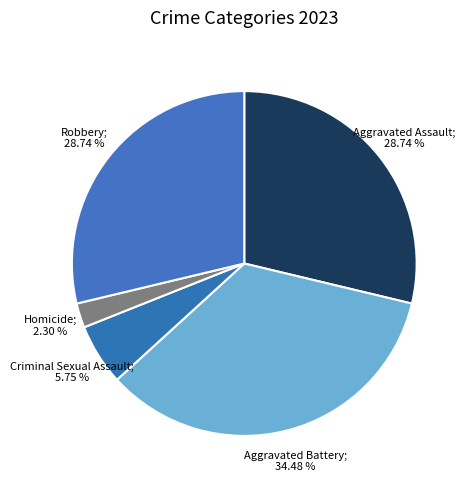

Is it true that Aggravated Assault is 29% of the pie?

True